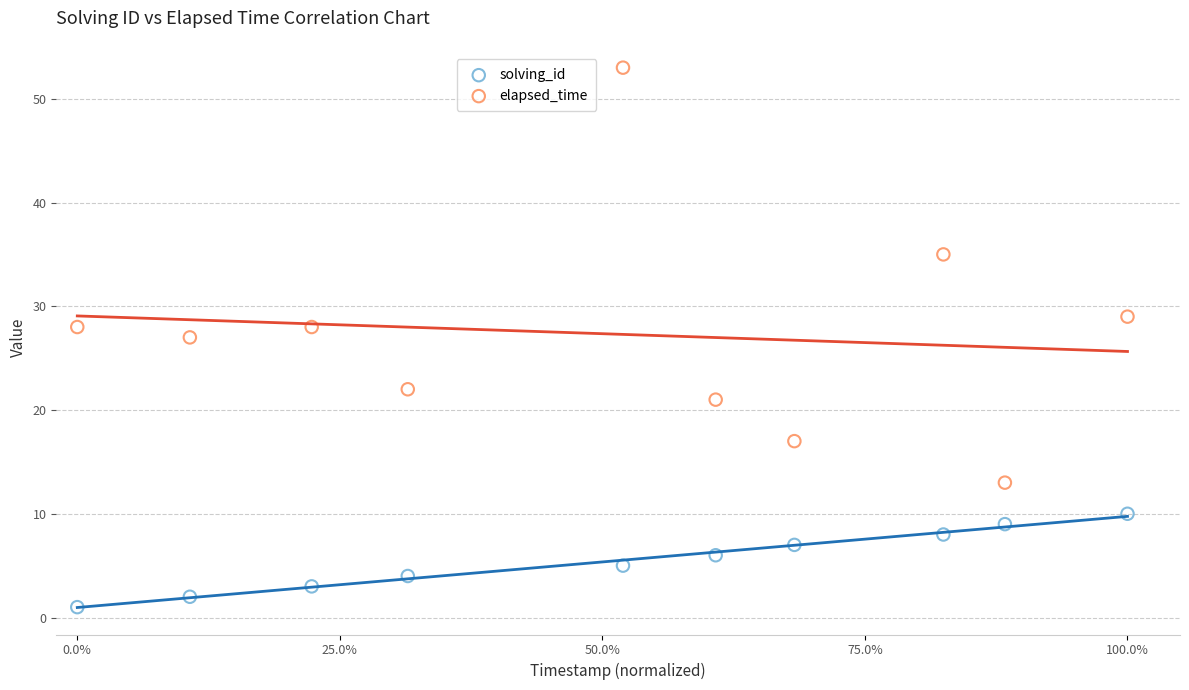

Which series has the largest Y range (max minus min)?

elapsed_time